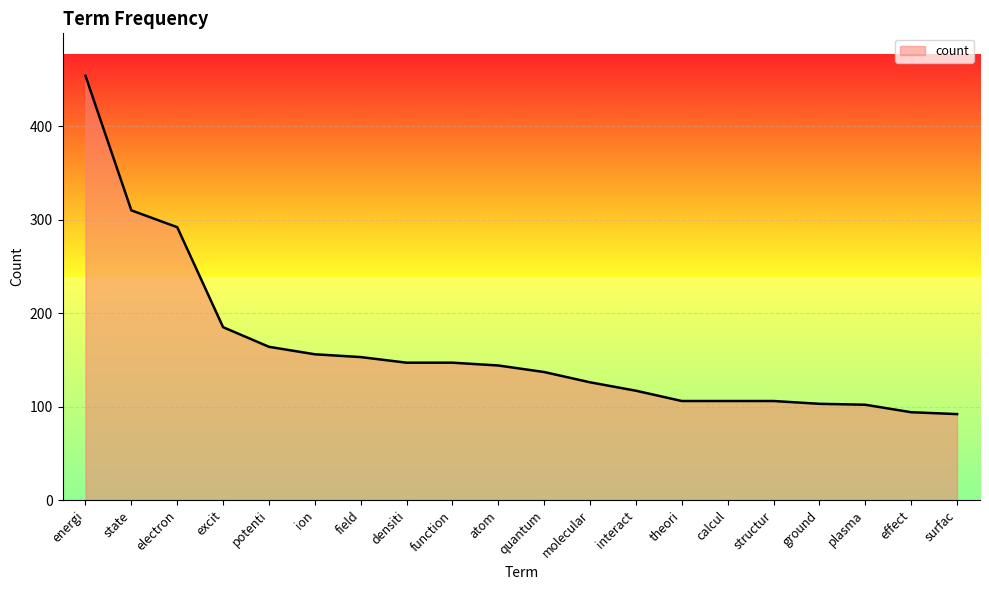

What is the change in value from energi to densiti?

-307